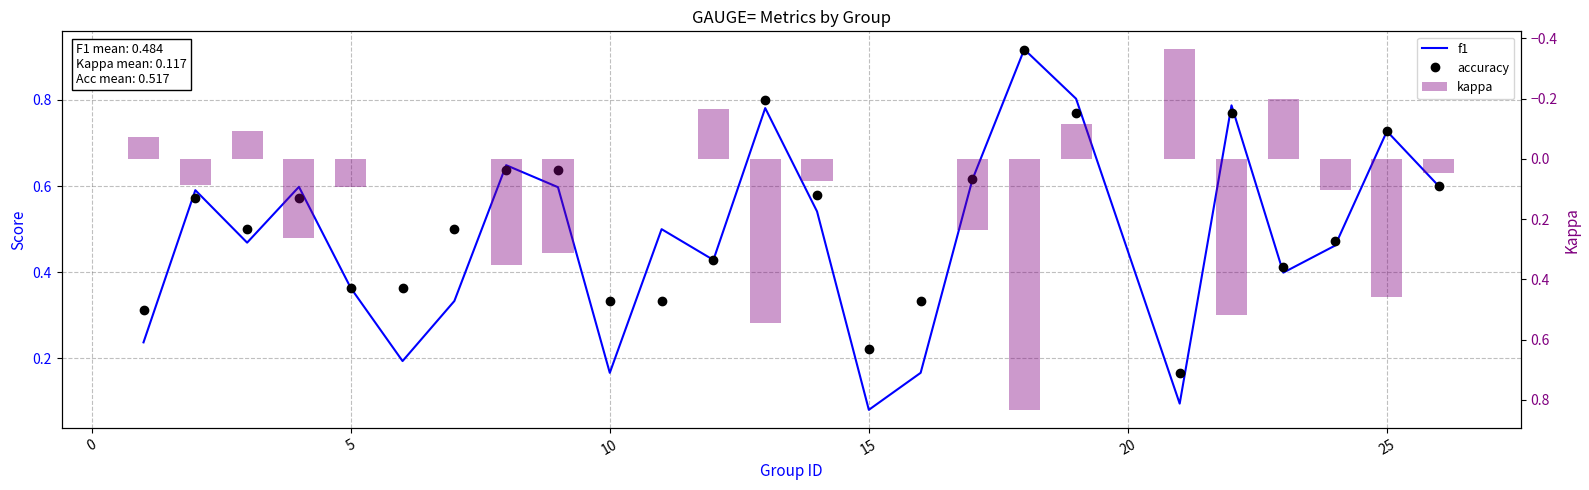

Which series has the largest total across all categories?

accuracy